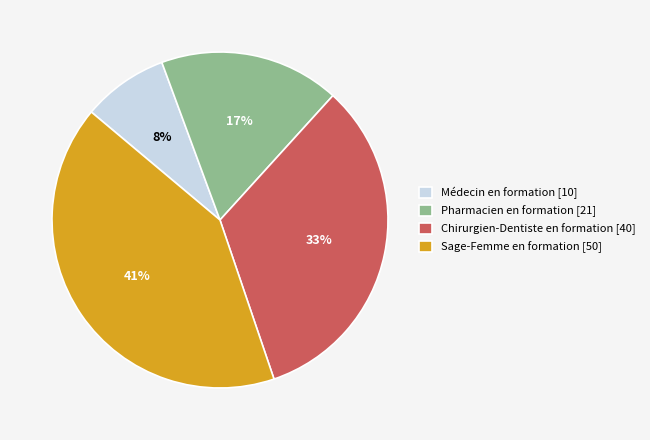

To the nearest percent, what percentage of the pie is Chirurgien-Dentiste en formation [40]?

33%